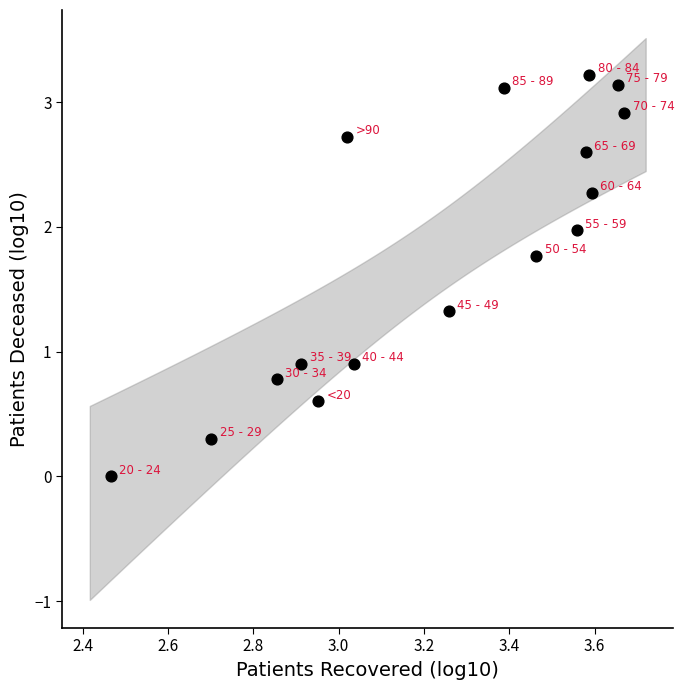

What is the range of X values (max minus min)?

1.2